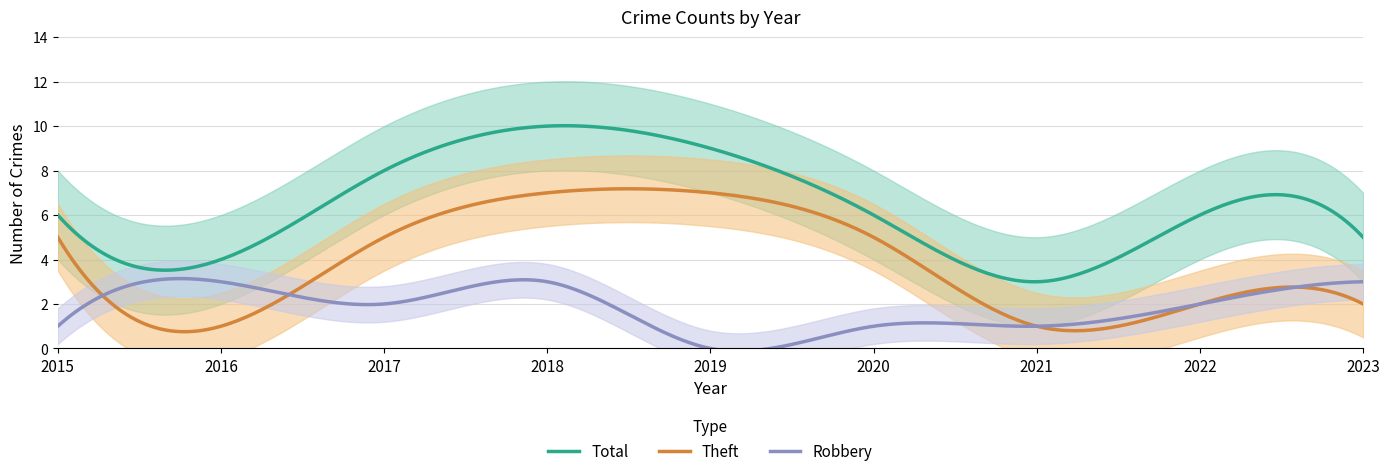

What is the total value across all series at 2022?

10